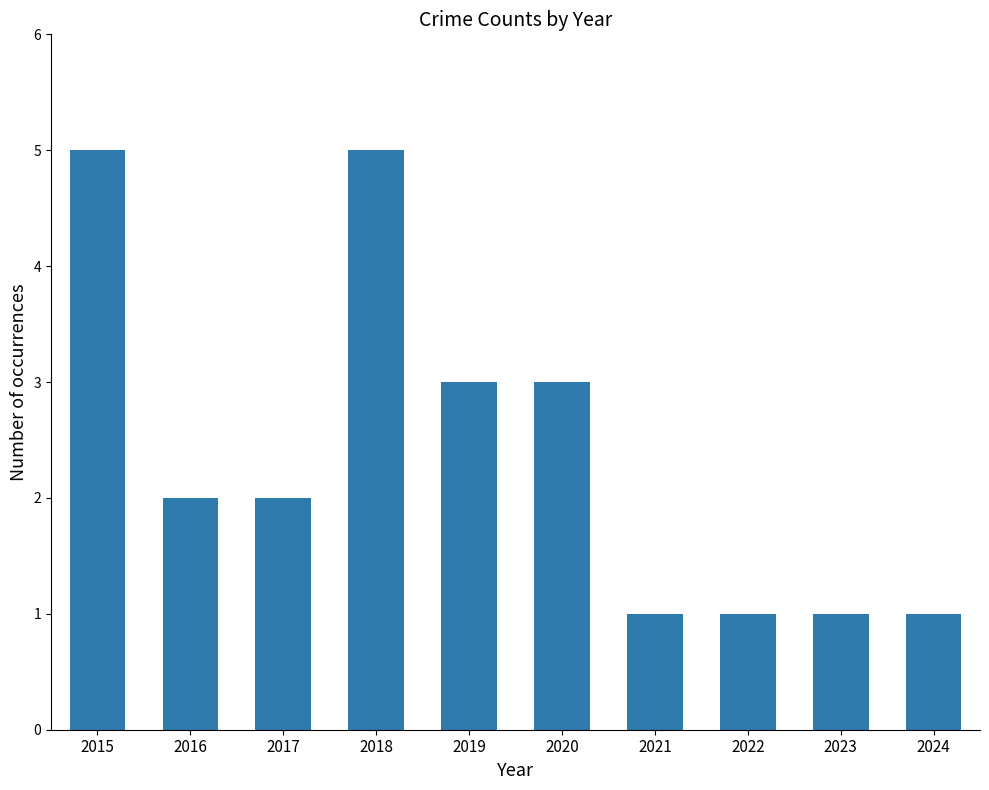

What is the value of the 2nd bar from the left?

2